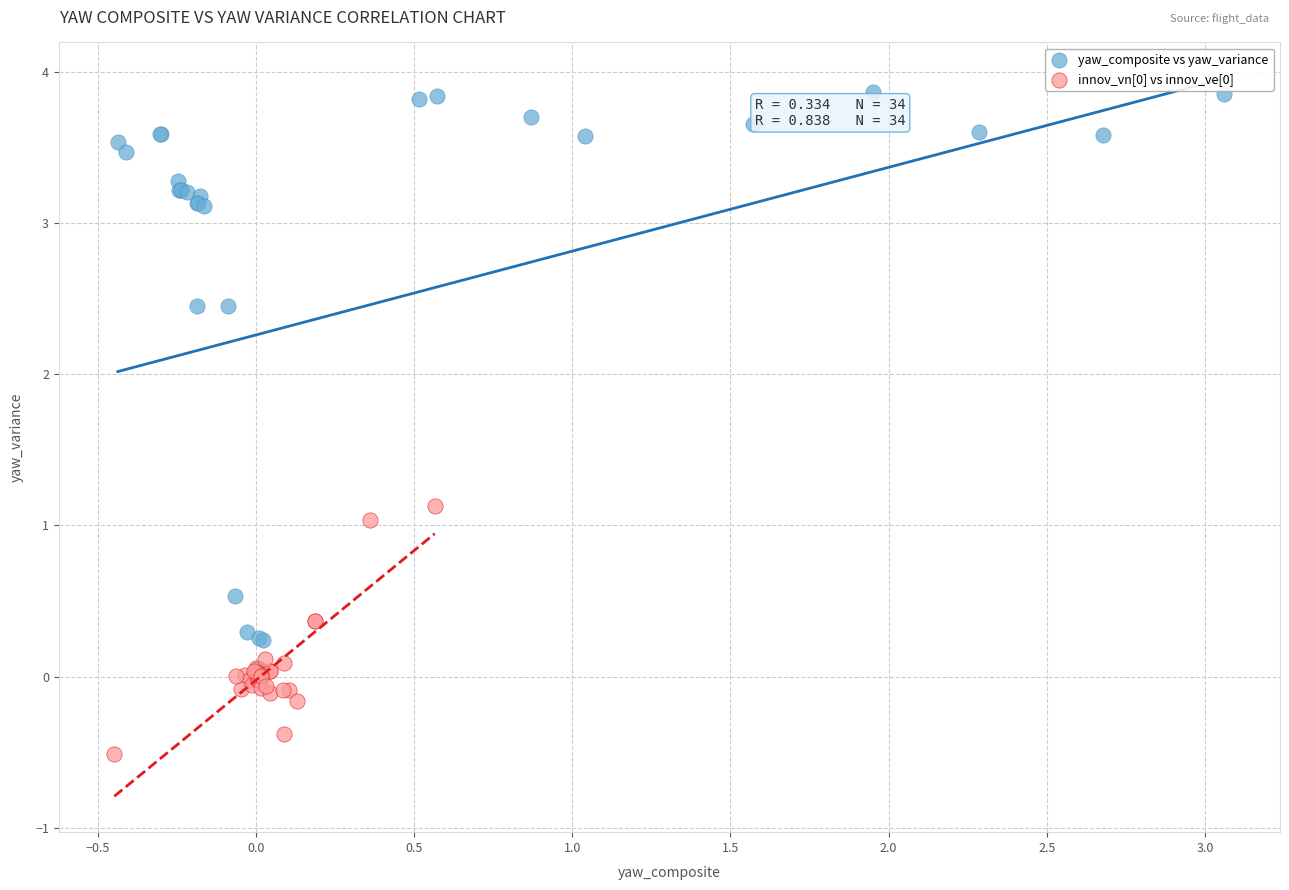

Which series reaches the maximum Y coordinate?

yaw_composite vs yaw_variance